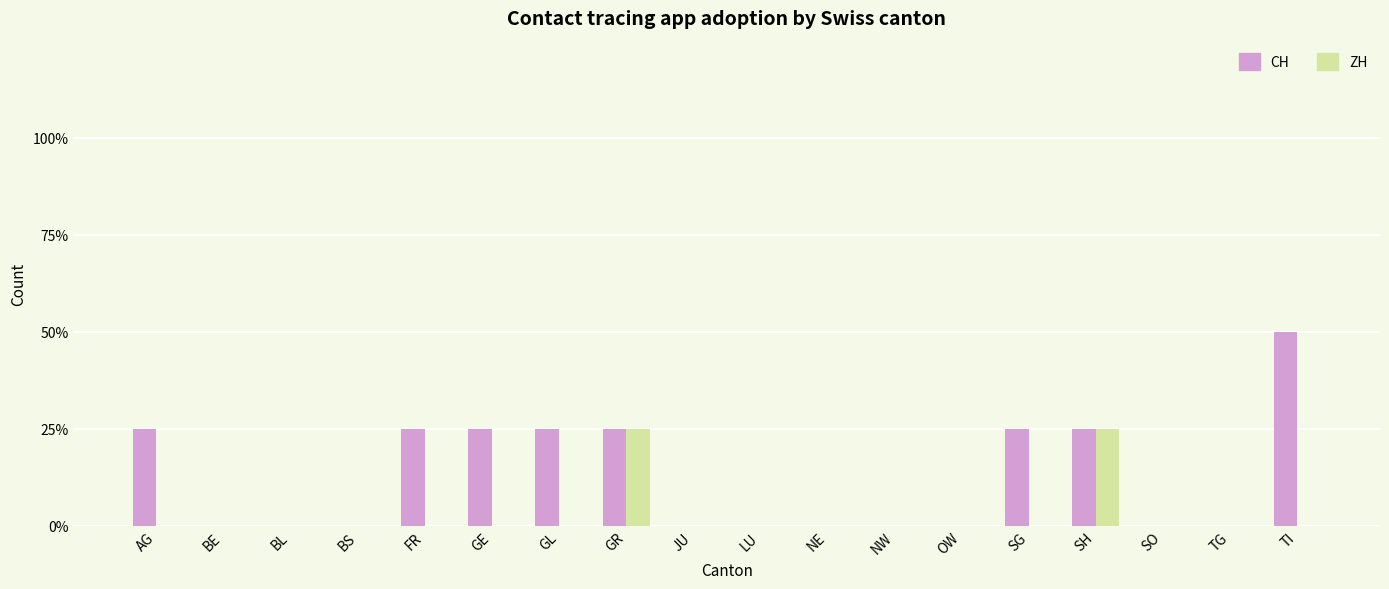

Read the CH value at SG.

1